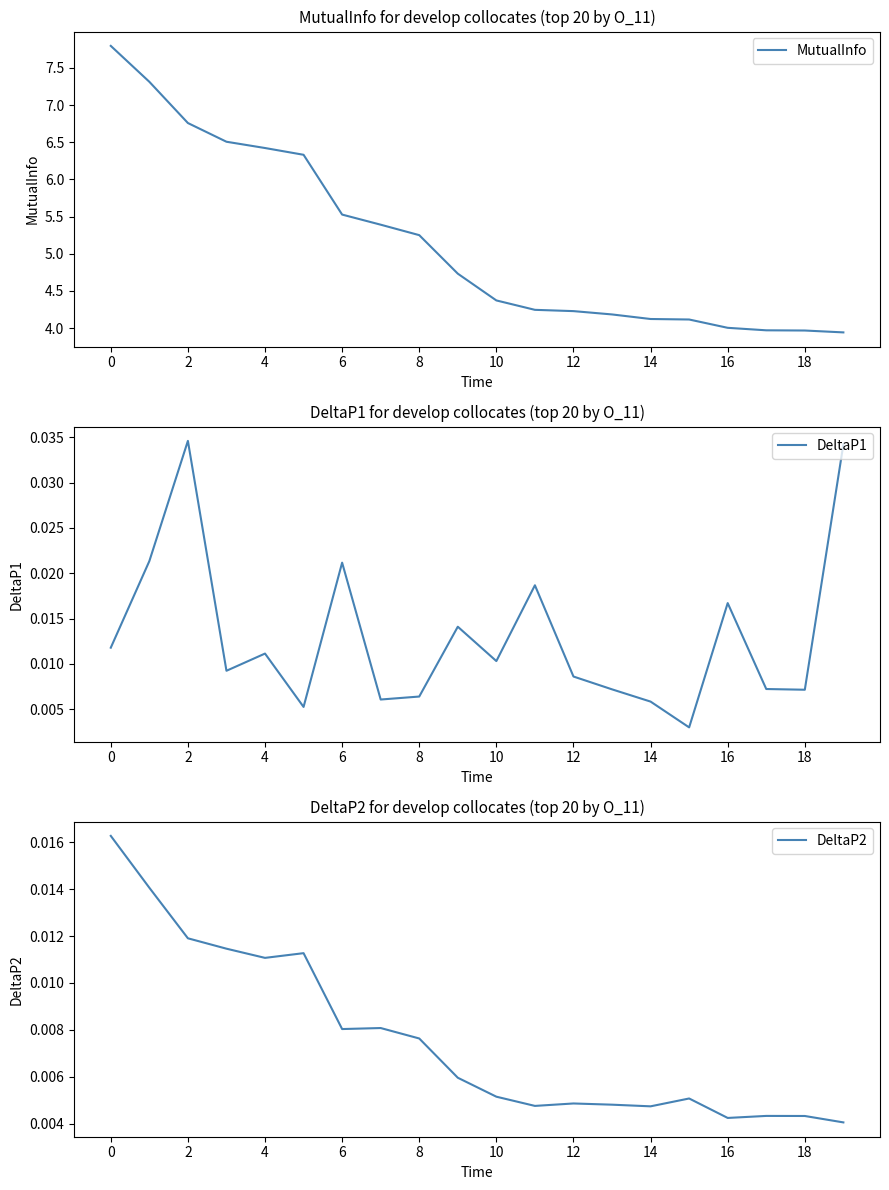

The value of MutualInfo at 14 is 4.1. True or false?

True